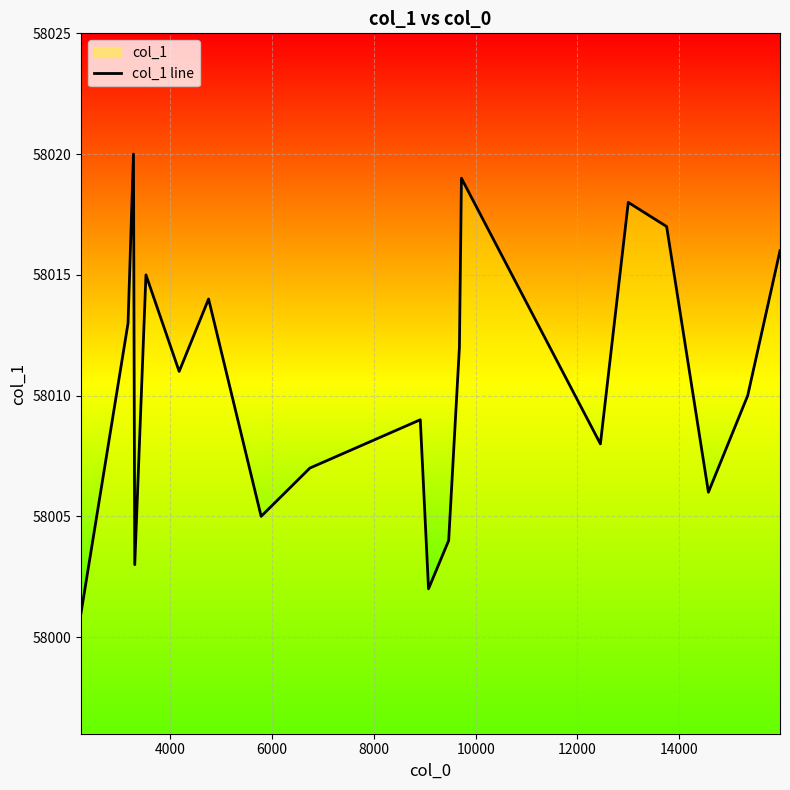

What is the minimum value shown in the chart?

58001